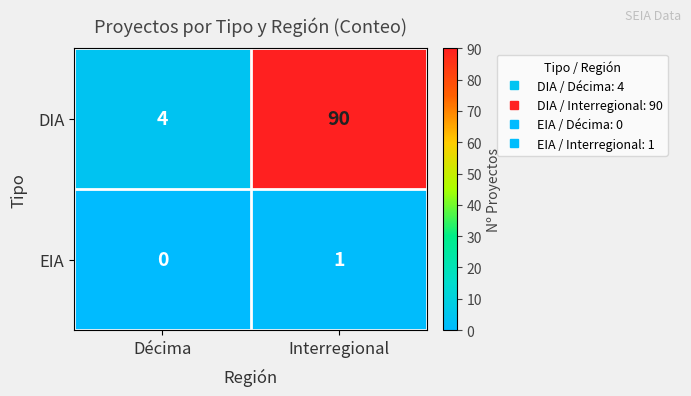

Is it true that DIA equals 90 at Interregional?

True